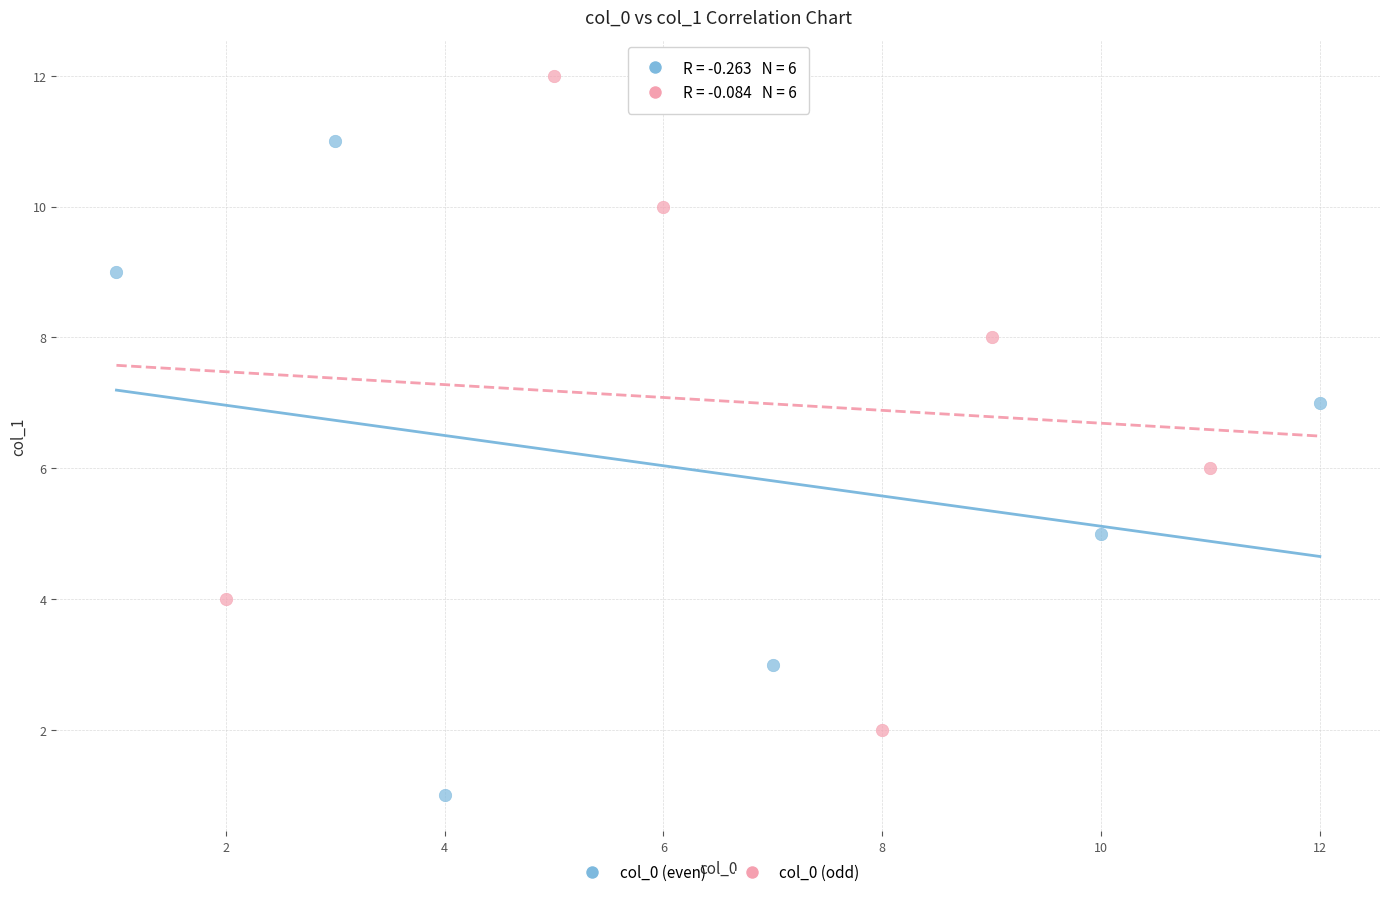

Which series contains the lowest Y value?

col_0 (even)